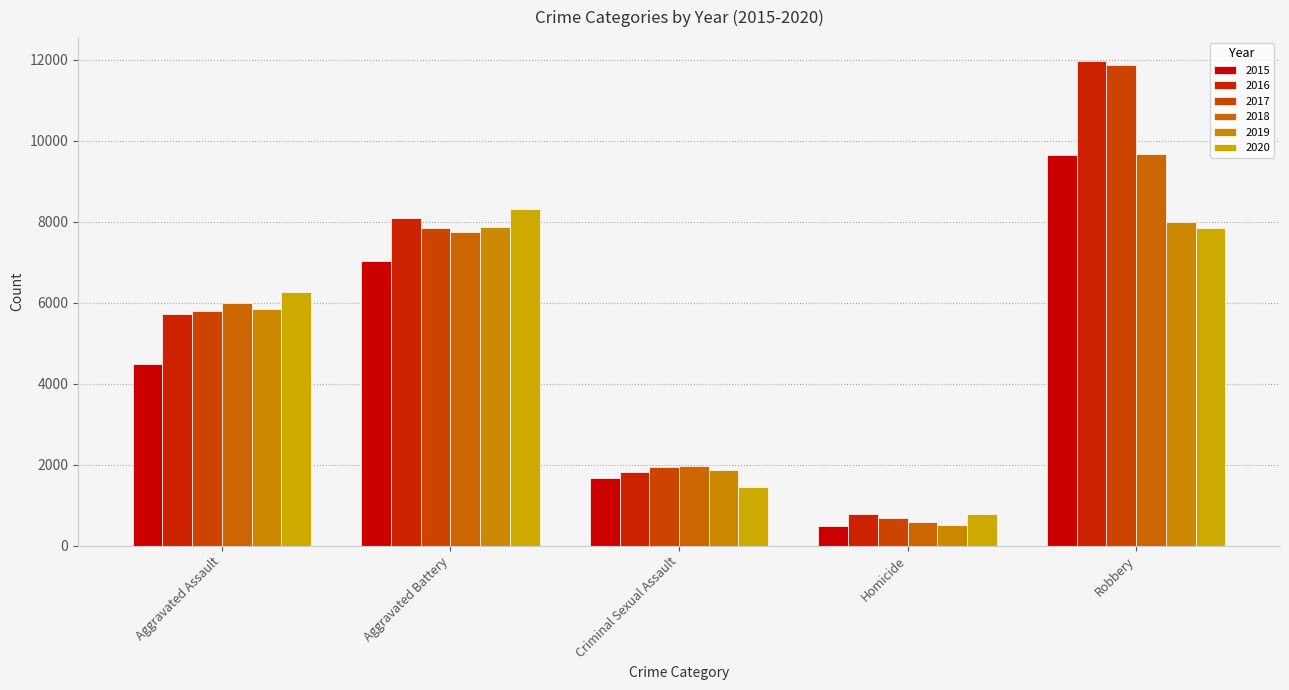

Between Aggravated Battery and Homicide, which is larger?

Aggravated Battery